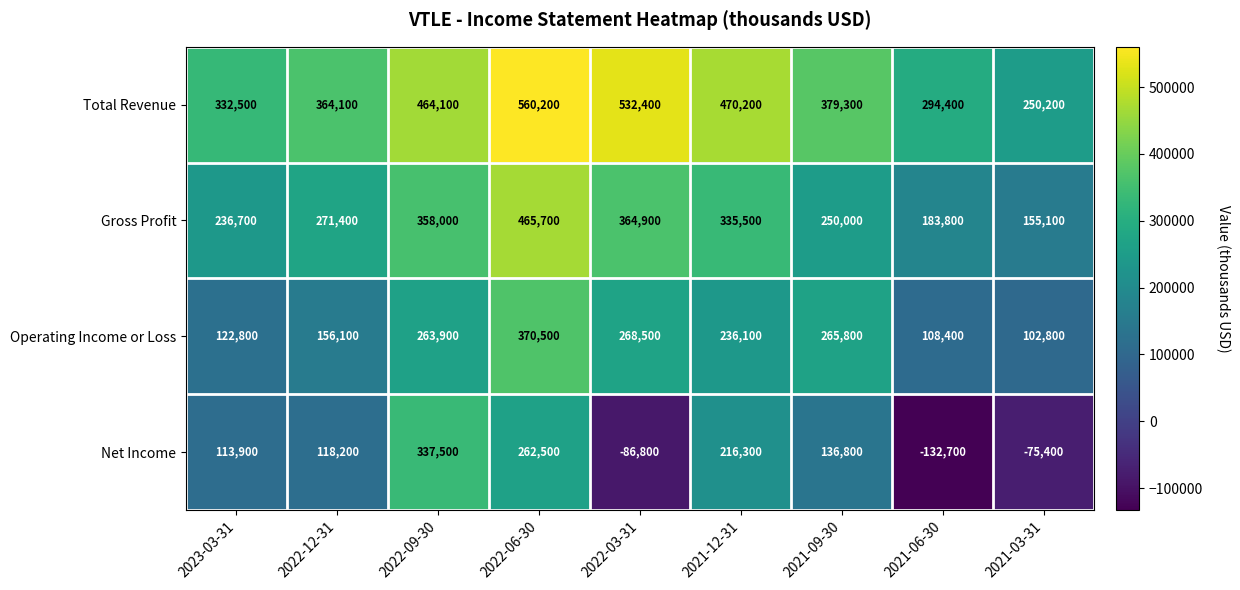

At how many categories does at least one series exceed 39184?

9